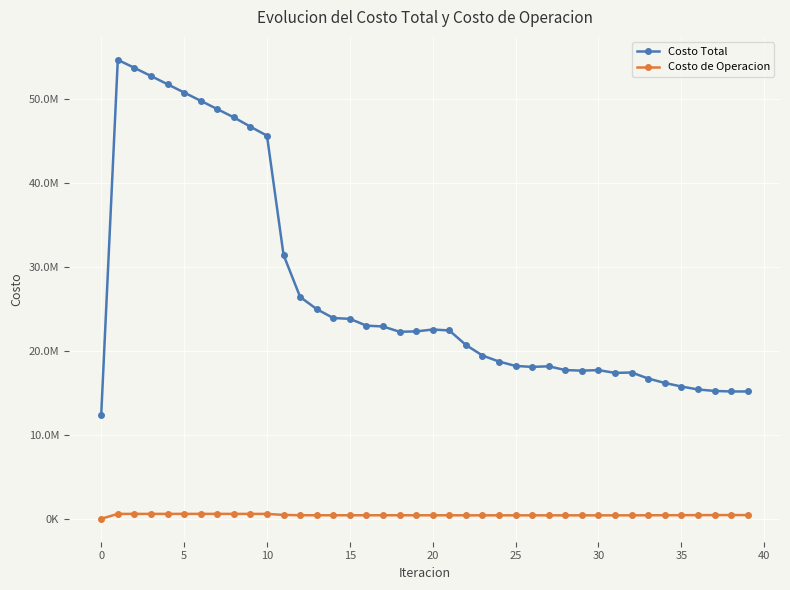

True or false: Costo Total has more than 2 interior local peaks.

True